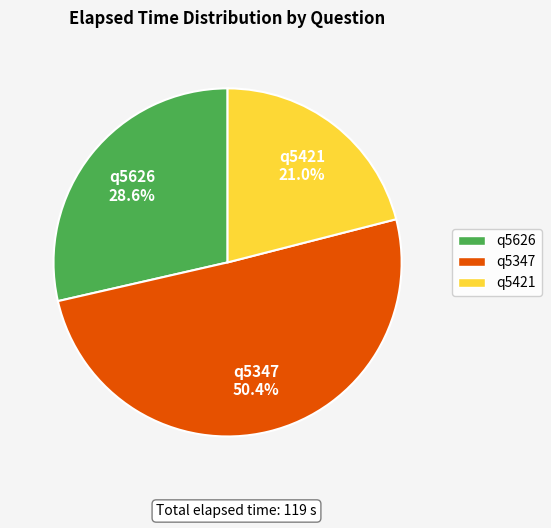

Approximately how many times larger is the value at q5421 compared to q5347?

0.4